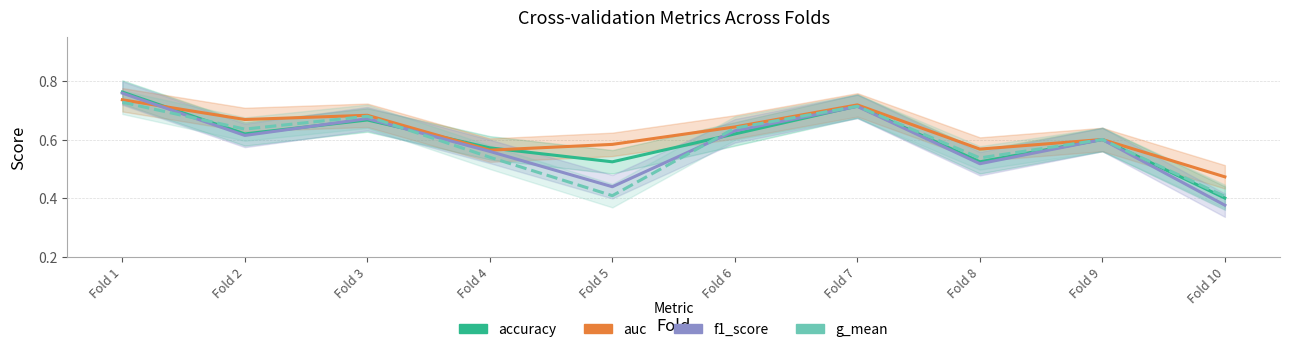

What is the total value across all series at Fold 2?

2.5